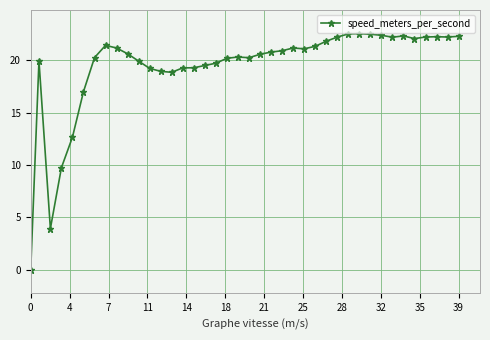

True or false: the data has more than 2 interior local peaks.

True